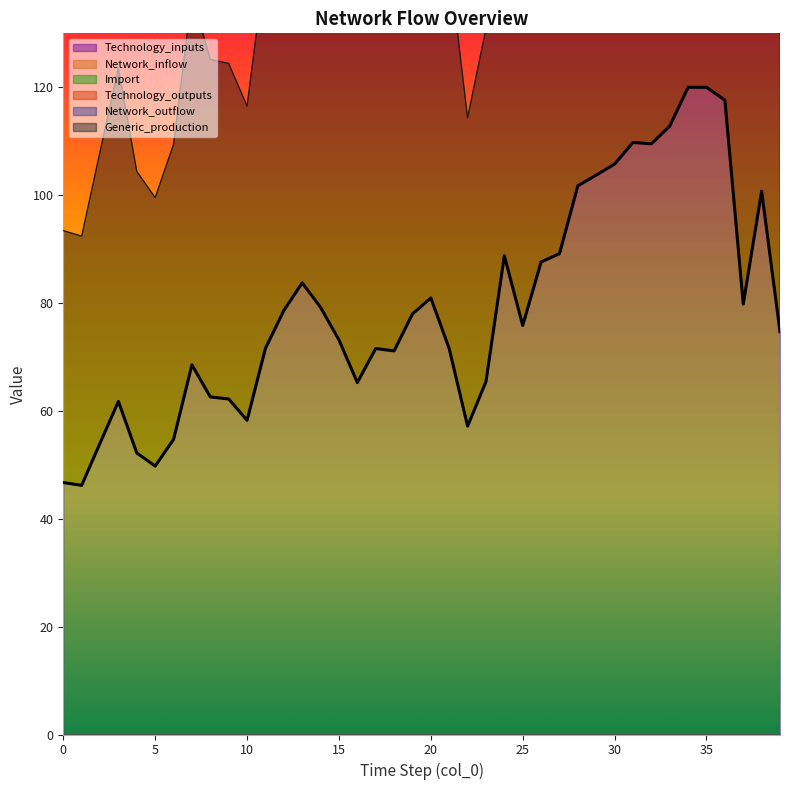

How many series are shown in this chart?

6